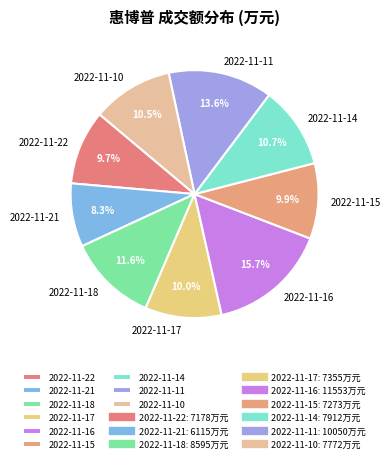

Approximately how many times larger is the value at 2022-11-15 compared to 2022-11-22?

1.0